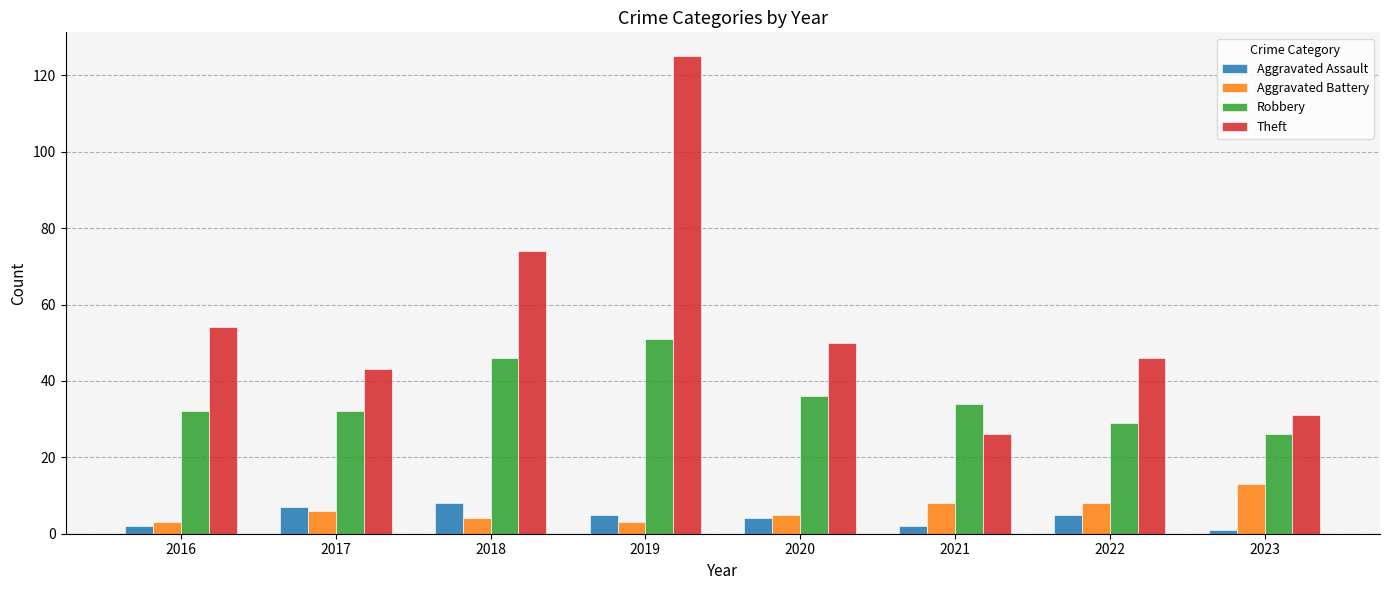

What is the spread (max minus min) of values at 2016?

52